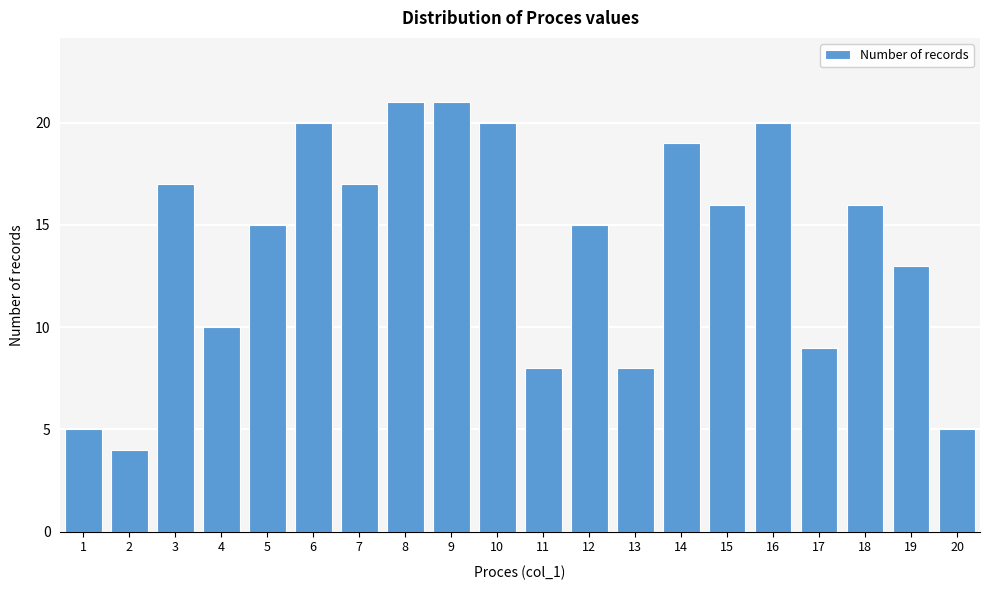

Reading left to right, what are all the values shown in this chart?

1=5	2=4	3=17	4=10	5=15	6=20	7=17	8=21	9=21	10=20	11=8	12=15	13=8	14=19	15=16	16=20	17=9	18=16	19=13	20=5